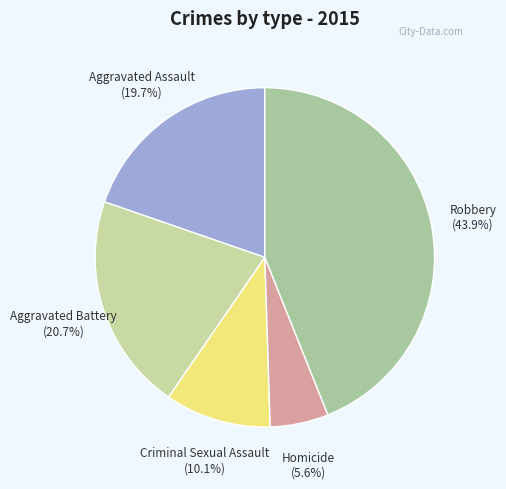

To the nearest percent, what is the difference between the largest and smallest slice percentages?

38%